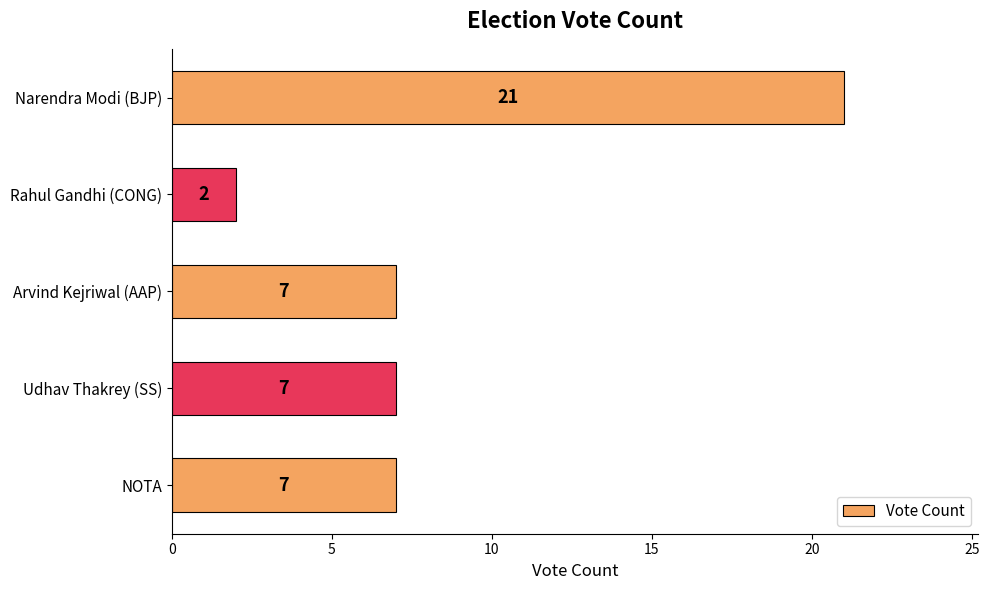

What is the label of the 1st bar from the top?

Narendra Modi (BJP)